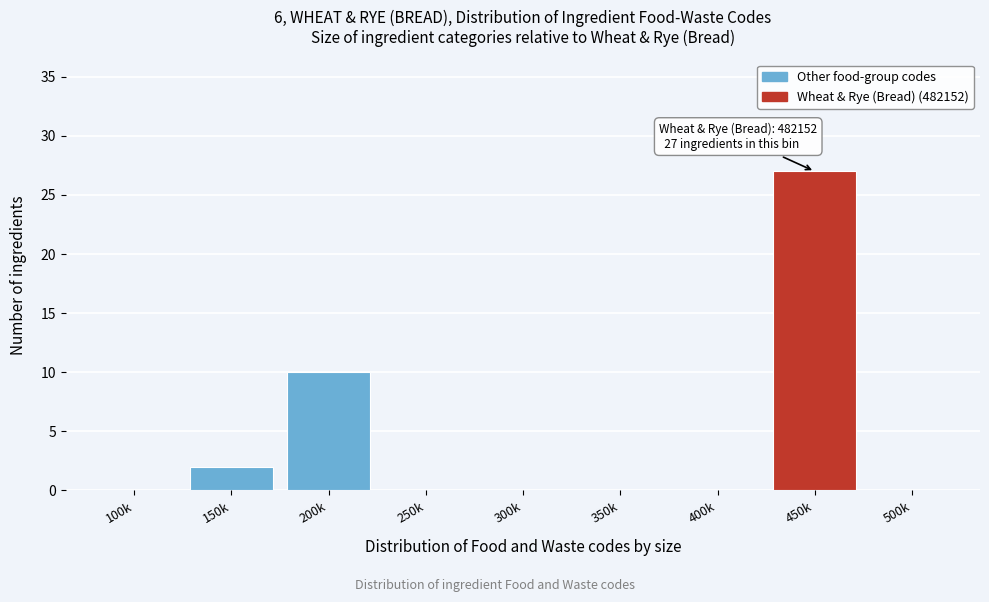

Reading left to right, extract all data points from this chart.

100k=0	150k=2	200k=10	250k=0	300k=0	350k=0	400k=0	450k=27	500k=0